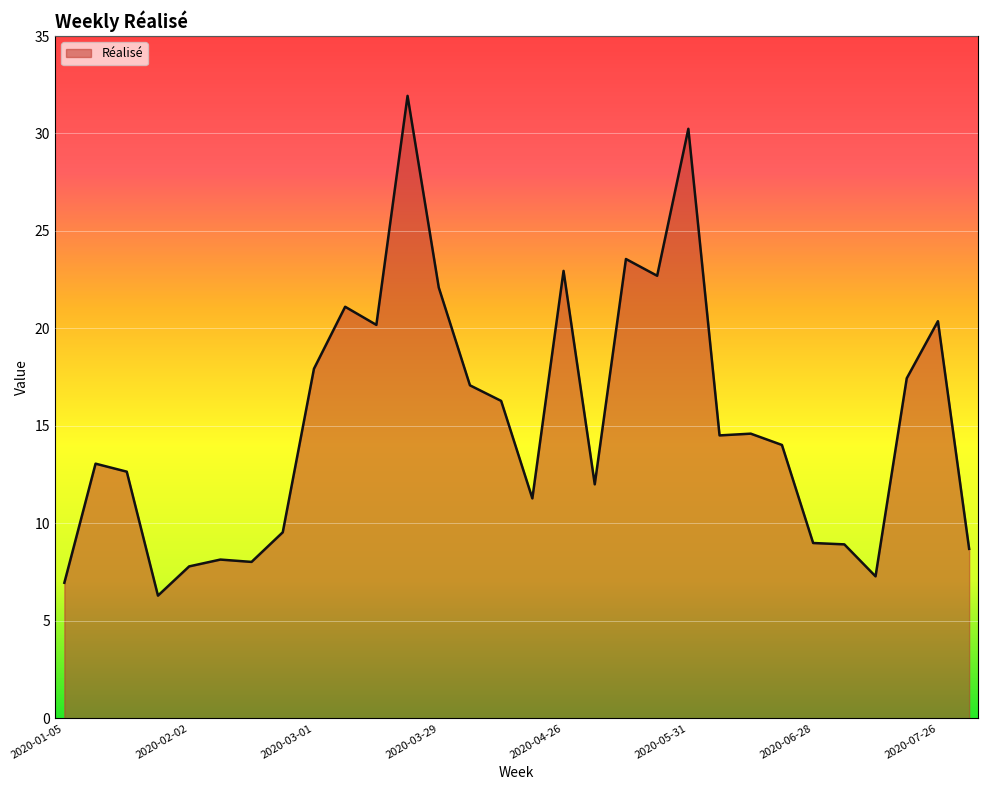

What is the minimum value shown in the chart?

6.3